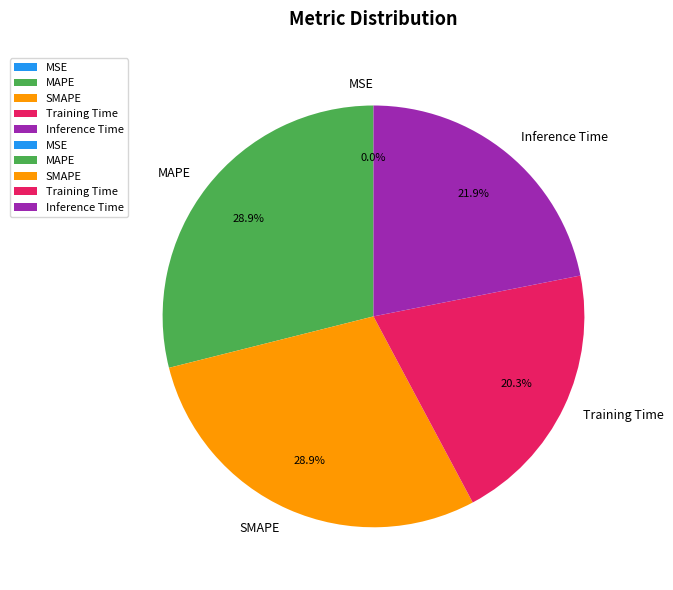

Which has a higher value, MAPE or Inference Time?

MAPE